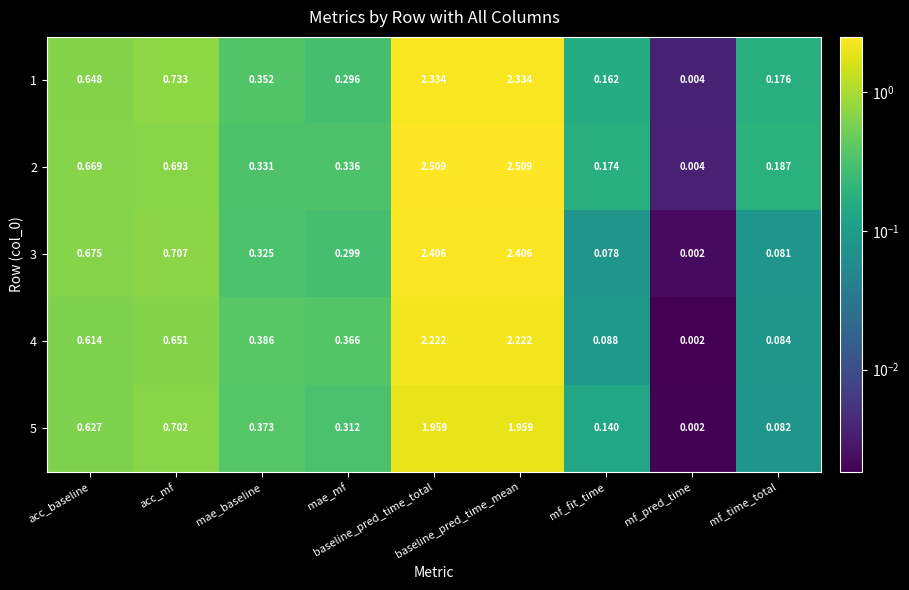

What is the total value across all series at mae_baseline?

1.8